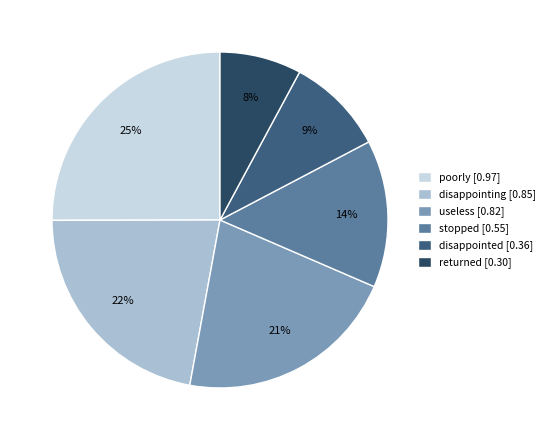

How many segments does this pie chart have?

6